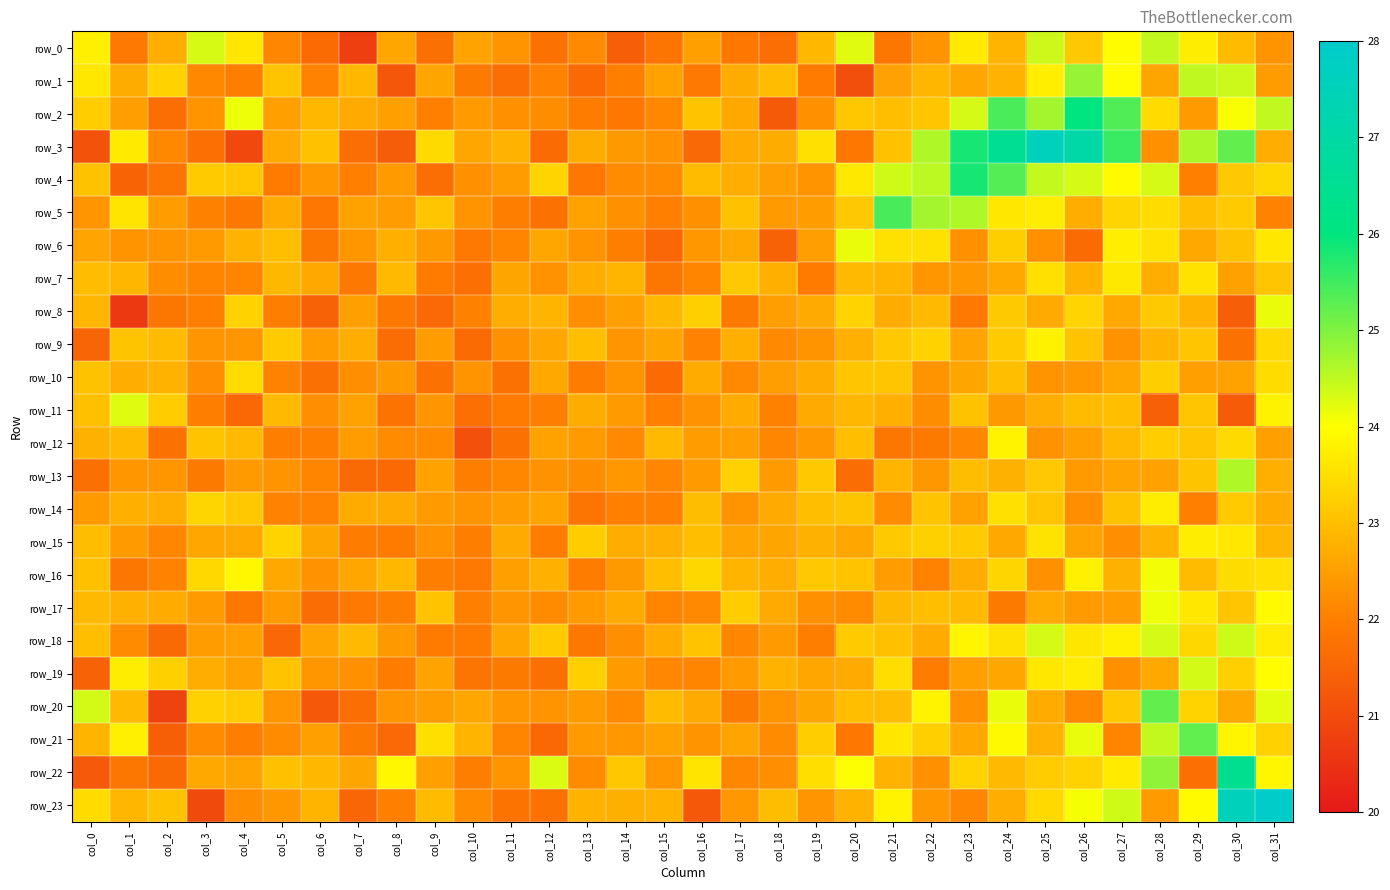

The row_22 series shows 26.4 at col_30. True or false?

True